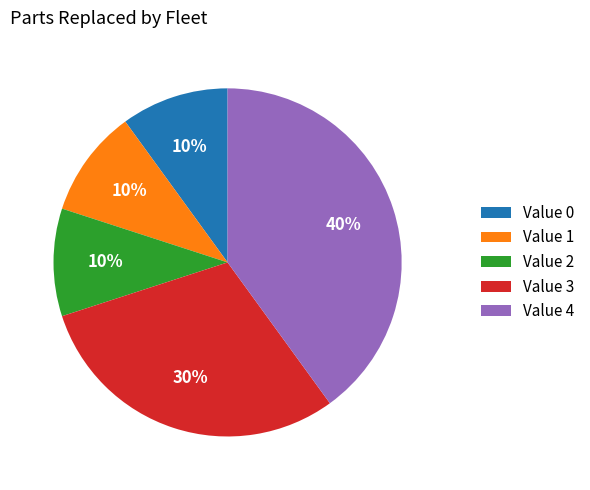

Is it true that Value 0 is 19% of the pie?

False